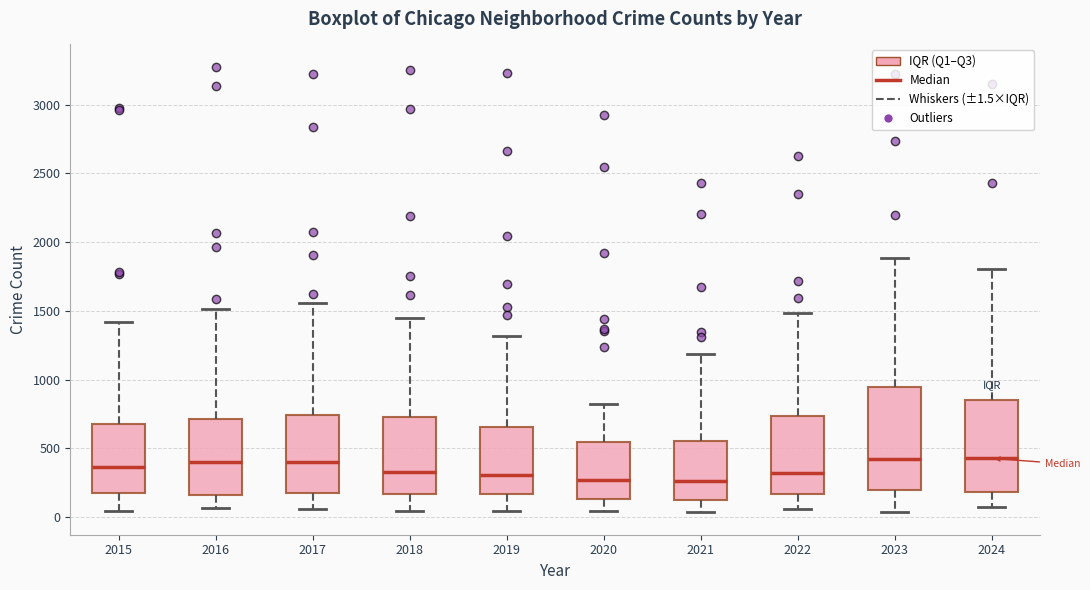

Which box is the tallest, from its lower edge to its upper edge?

2023